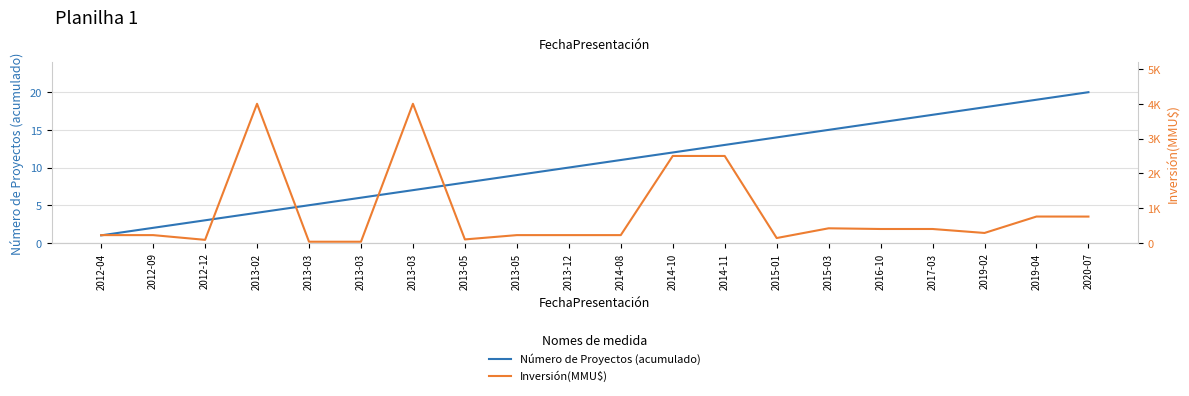

Rank the series by their maximum value, from highest to lowest.

Inversión(MMU$), Número de Proyectos (acumulado)